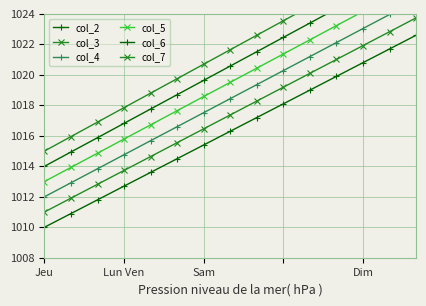

The col_2 series shows 1010.0 at Jeu. True or false?

True